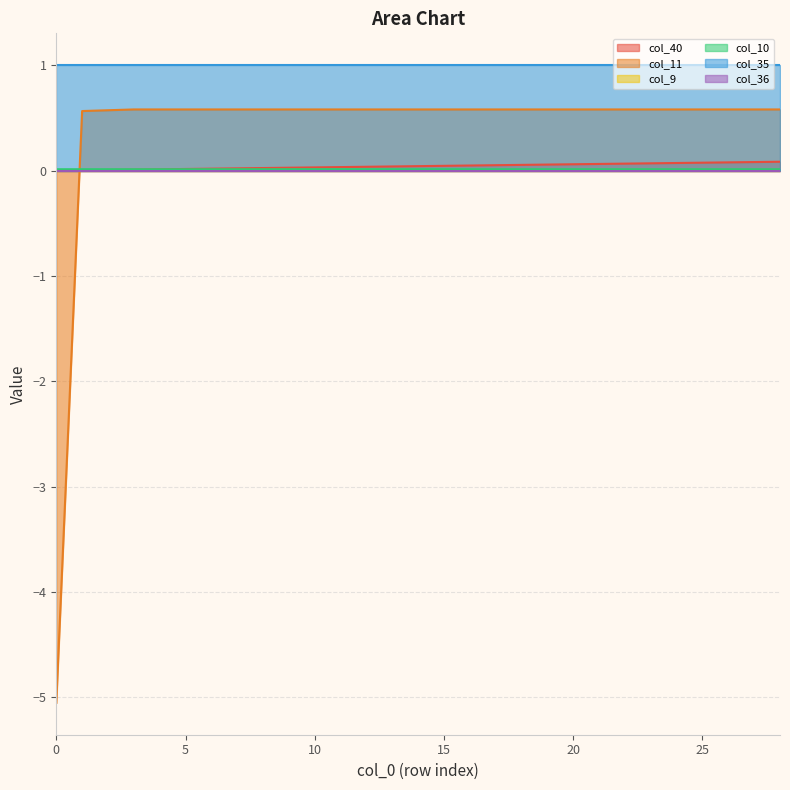

What is the highest value of the col_11 series?

0.6